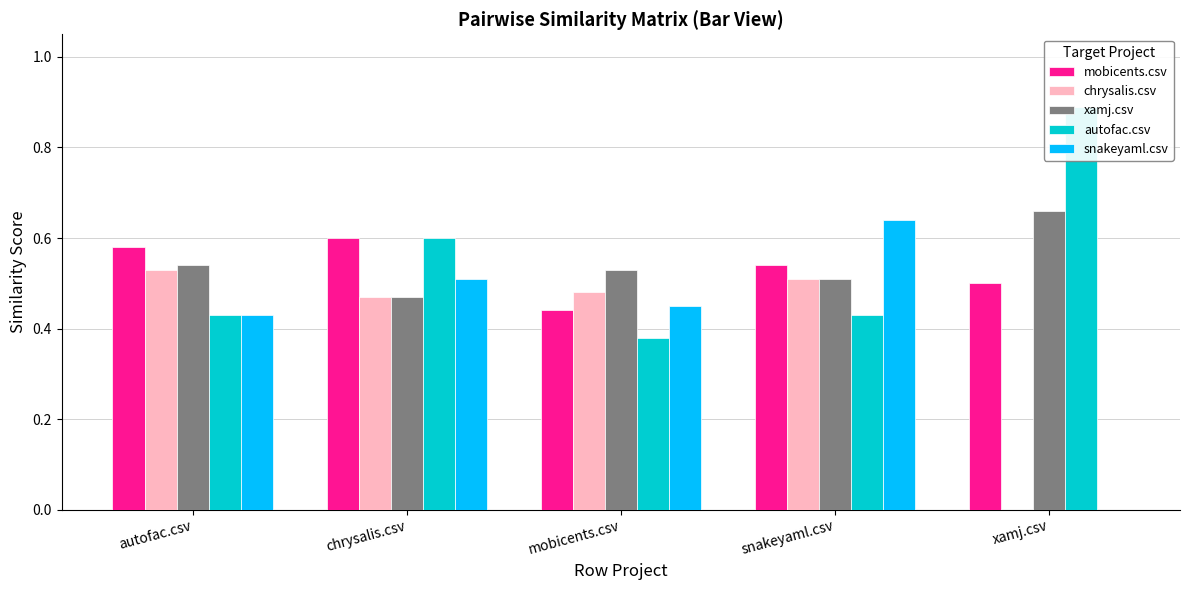

What position from the left is chrysalis.csv?

2